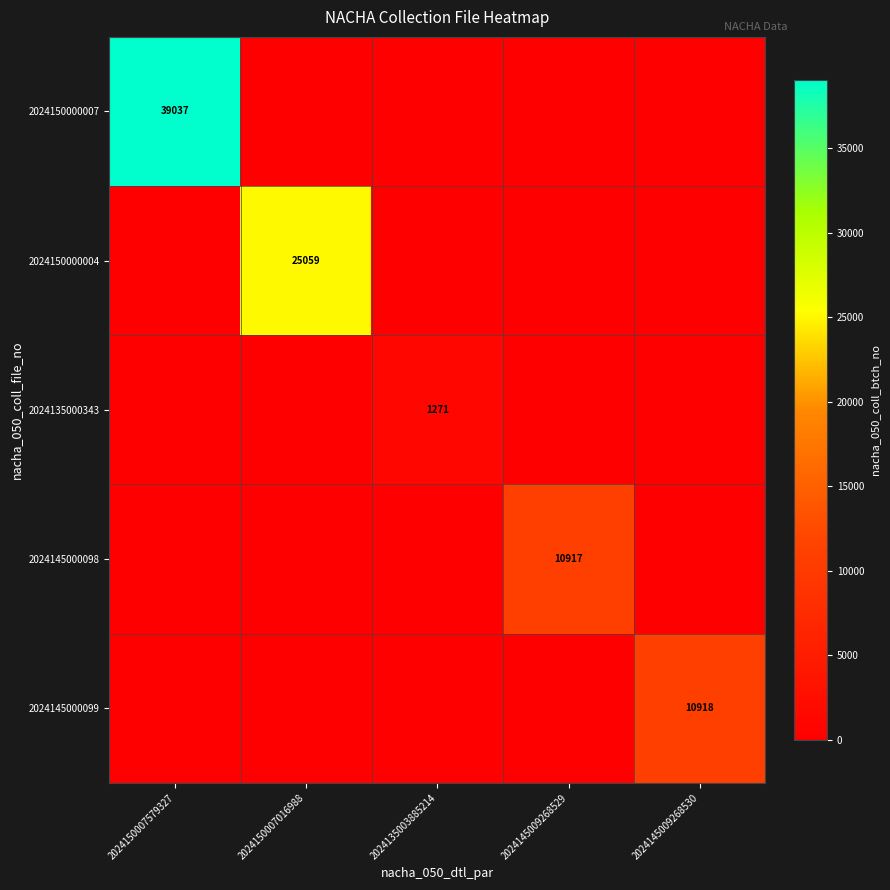

How many distinct data groups are displayed?

5